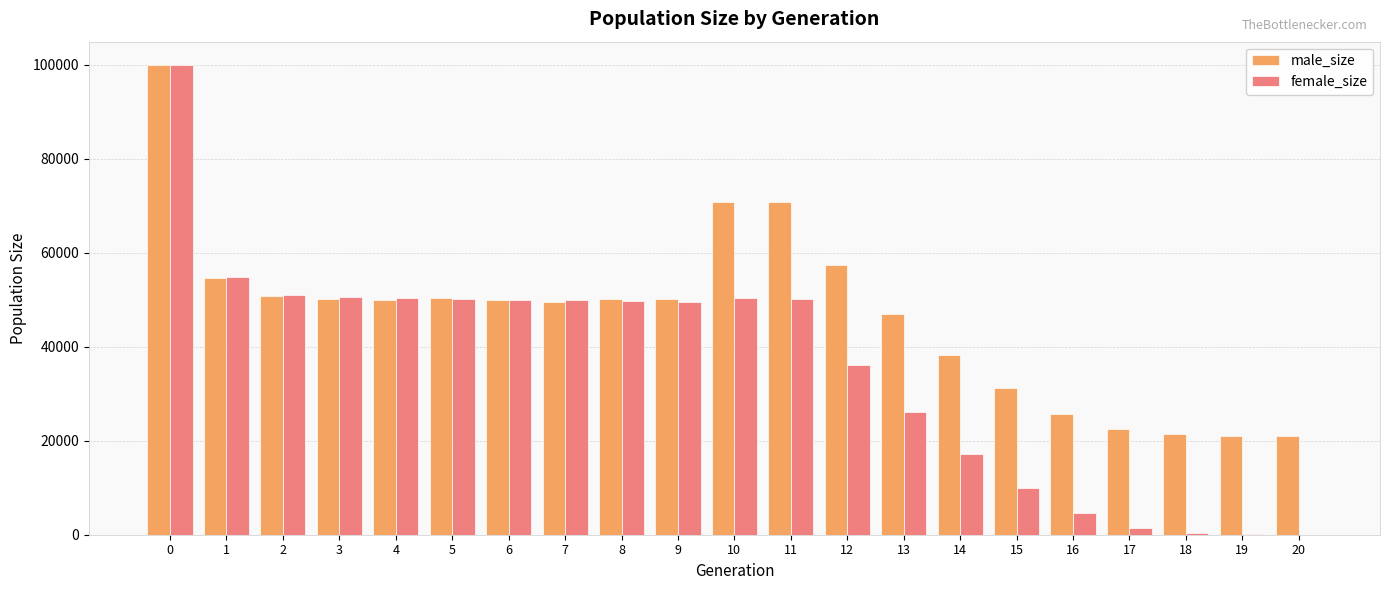

What are all the series names shown in the legend?

male_size, female_size